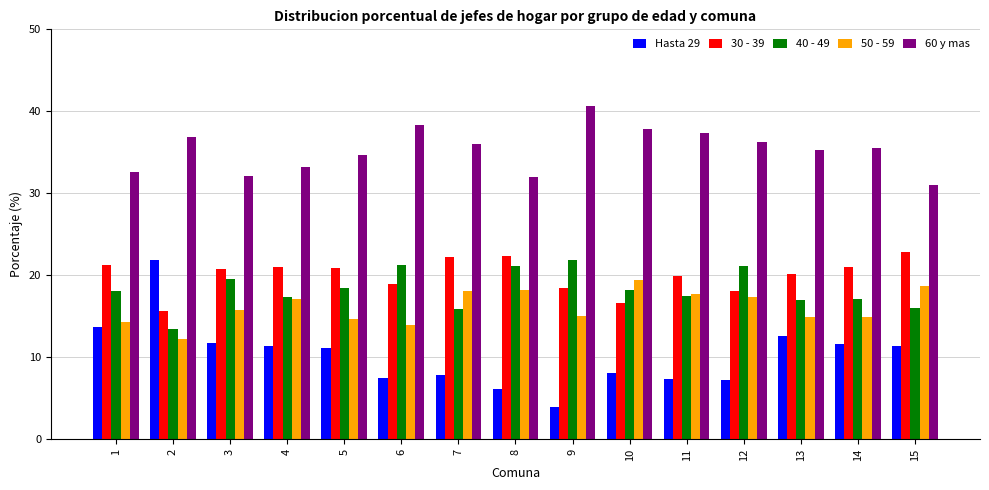

How many bars are there in each group?

5